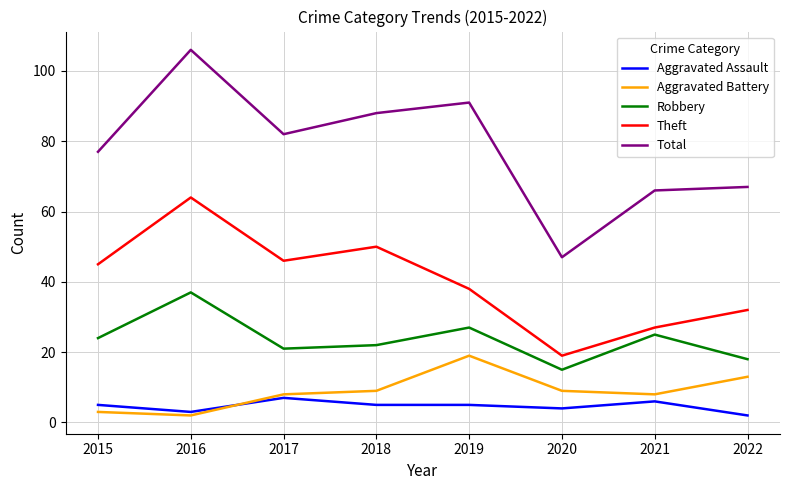

At which label does Aggravated Battery reach its minimum?

2016